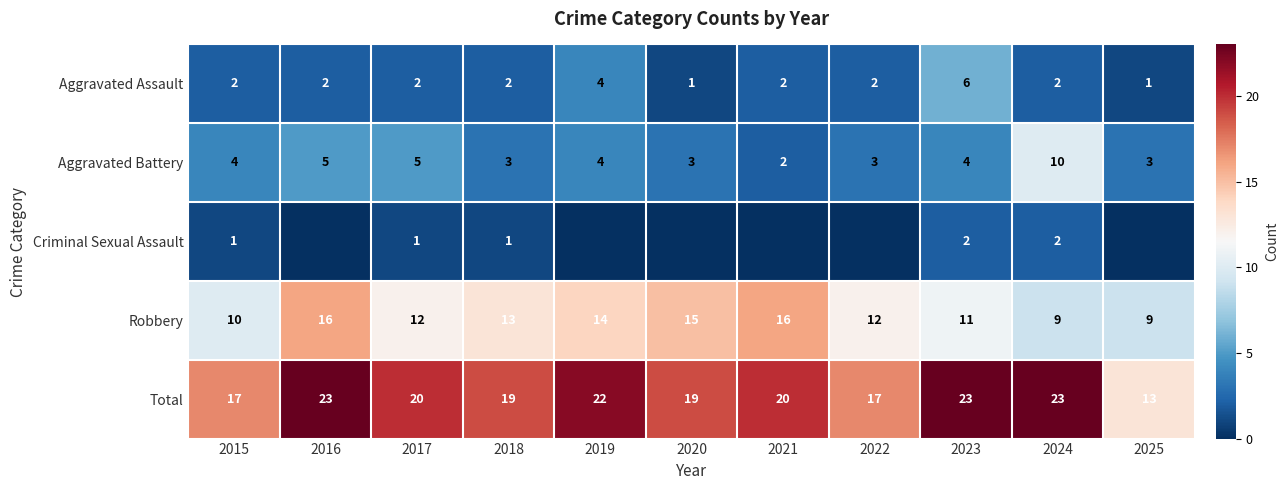

What is the sum of all Total values?

216